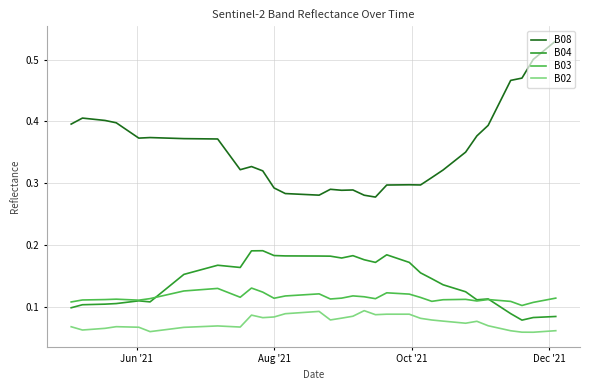

Which series has the largest total across all categories?

B08